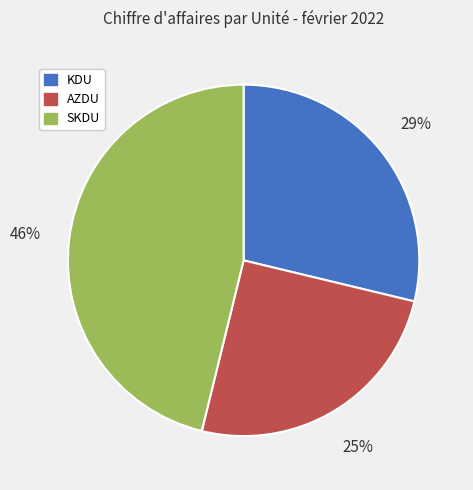

Is the sum of SKDU and AZDU greater than half?

Yes